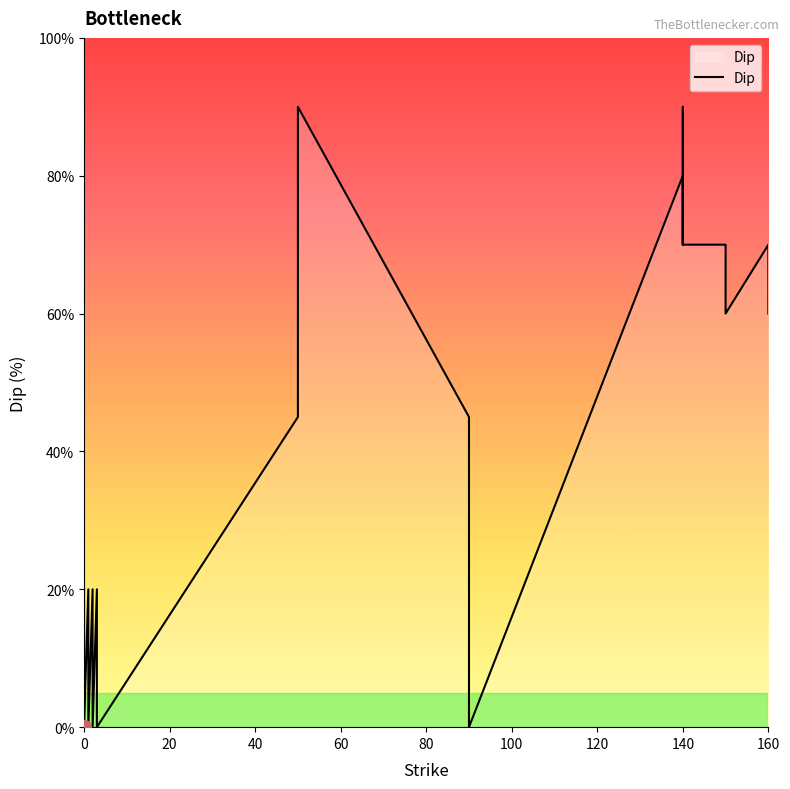

How many values are below 45?

20